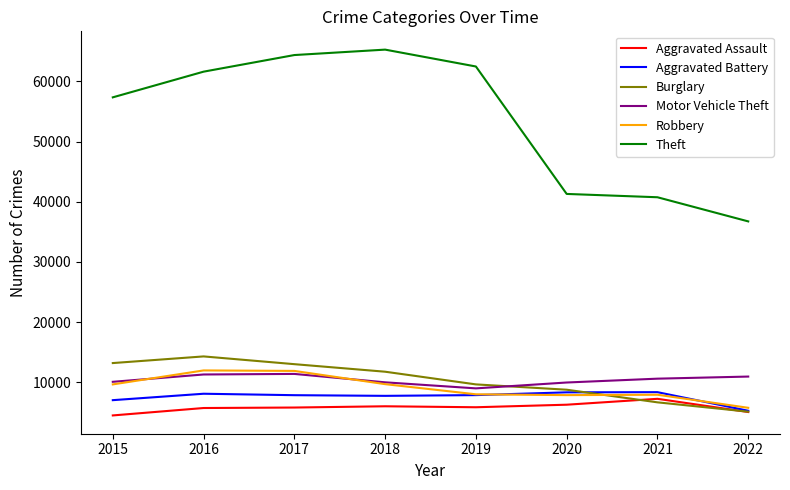

At which label does Motor Vehicle Theft first exceed 10591?

2016